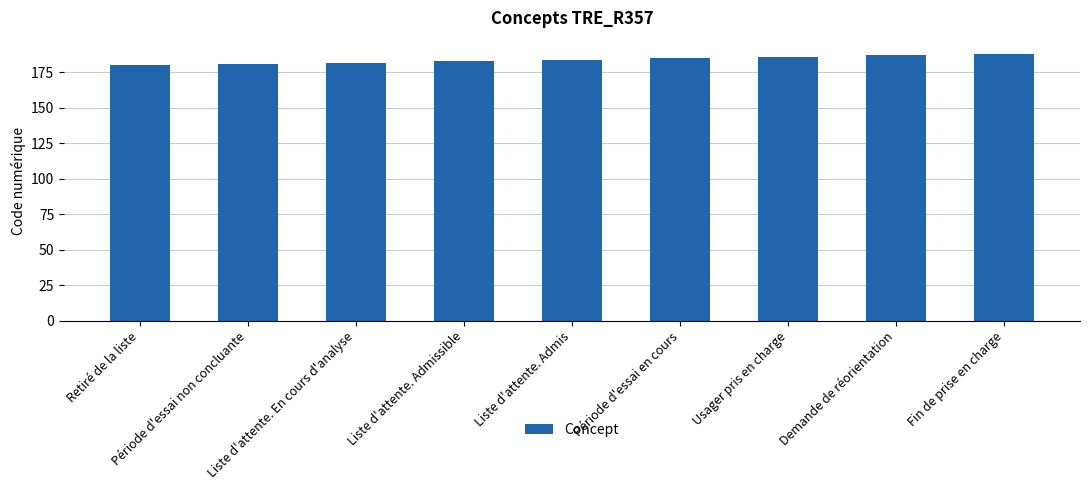

The value at Retiré de la liste is 180. True or false?

True